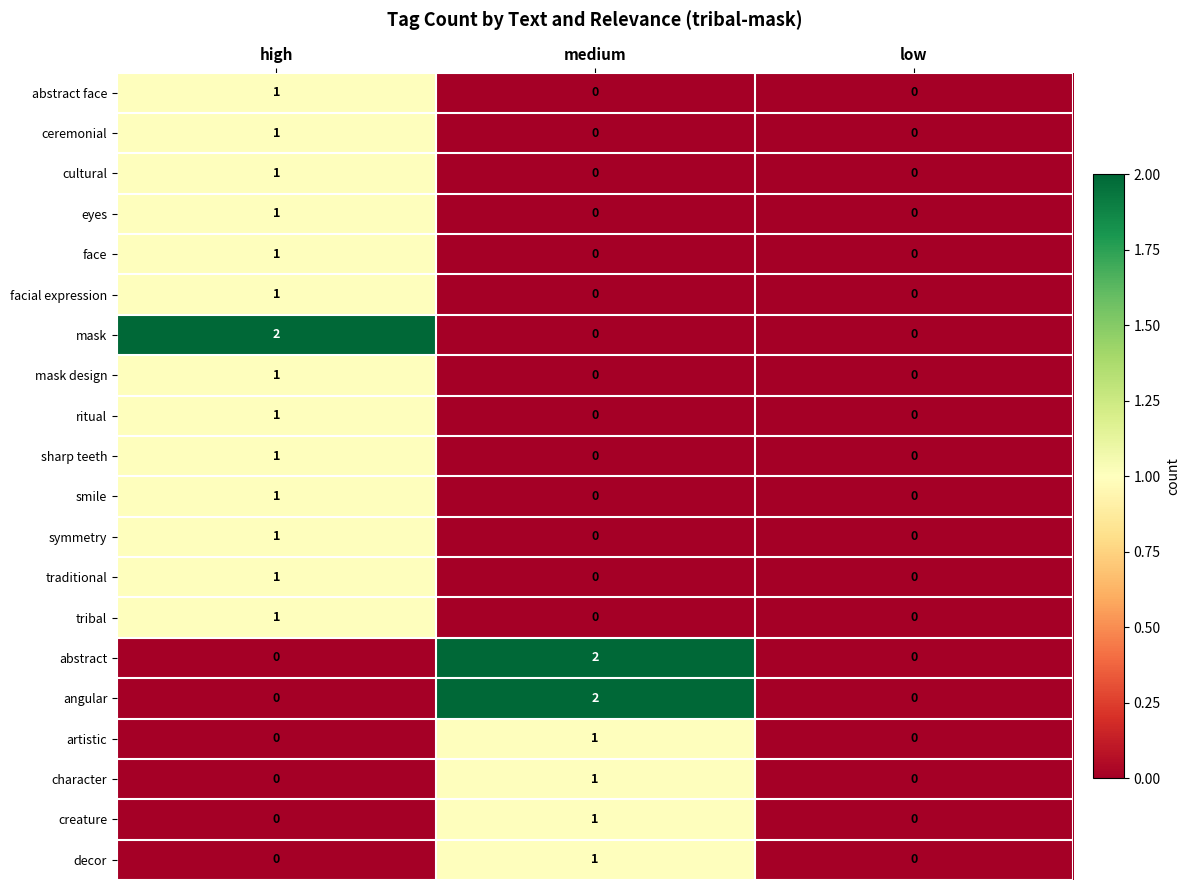

At which label does abstract reach its peak?

medium